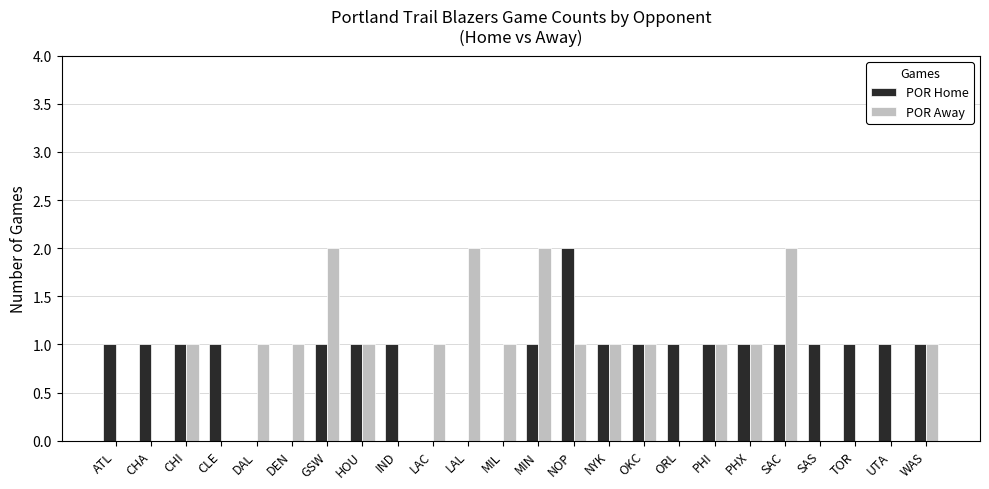

How many POR Home values are between 1 and 2?

19